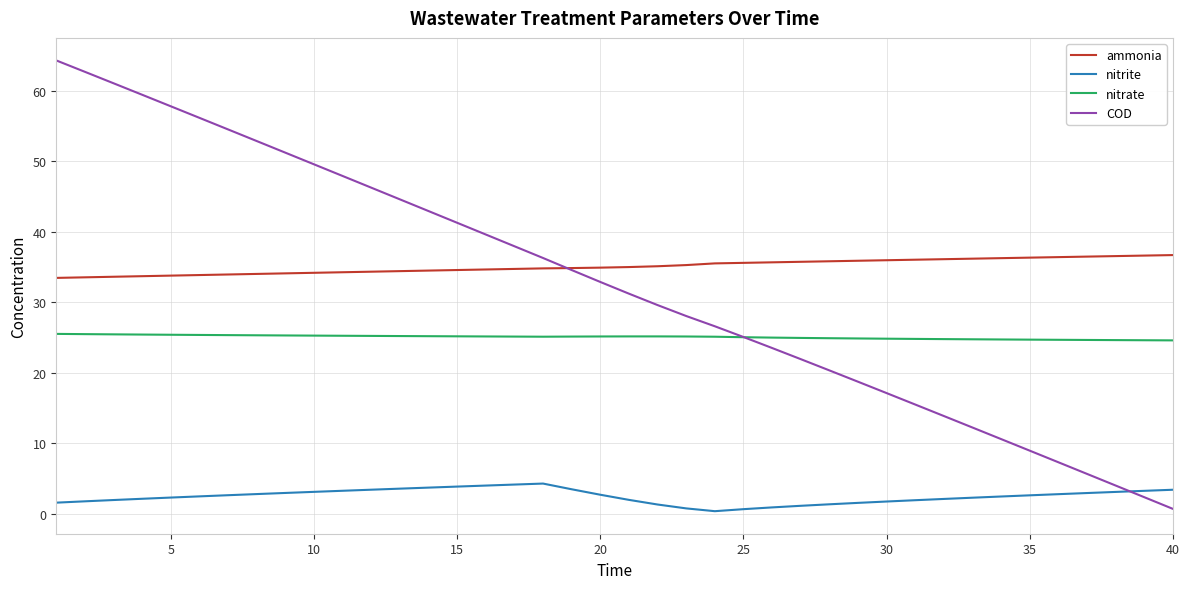

Which series has the widest spread of values?

COD